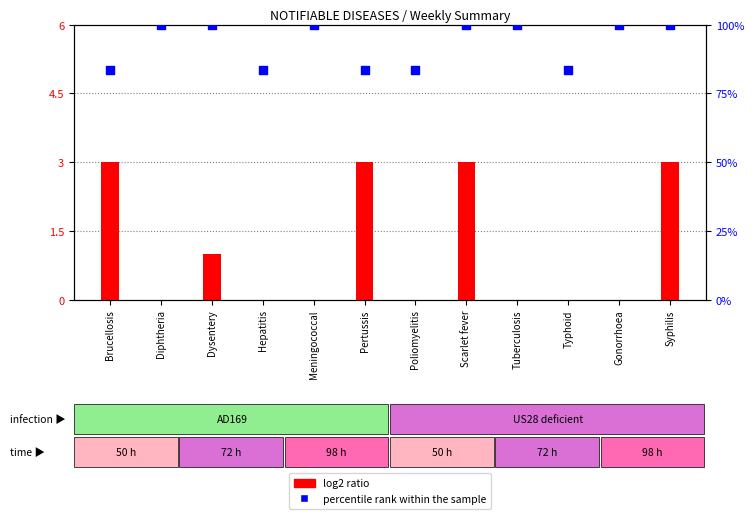

At how many categories does at least one series exceed 60?

12